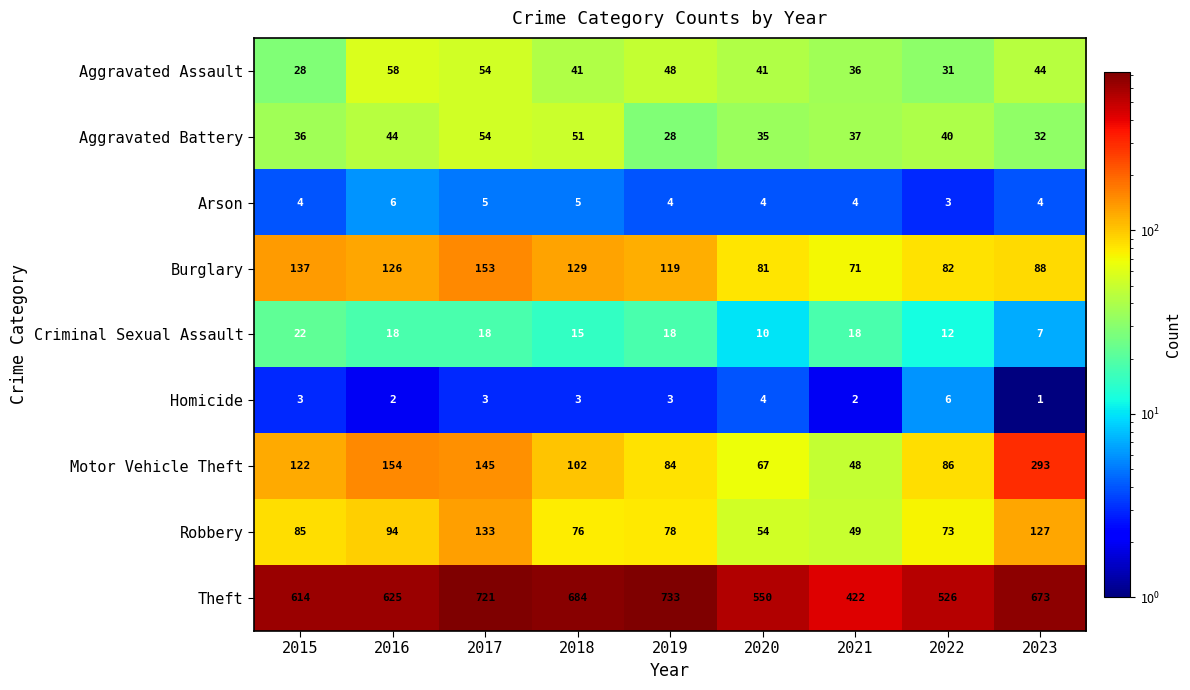

Is it true that Aggravated Assault equals 54 at 2017?

True